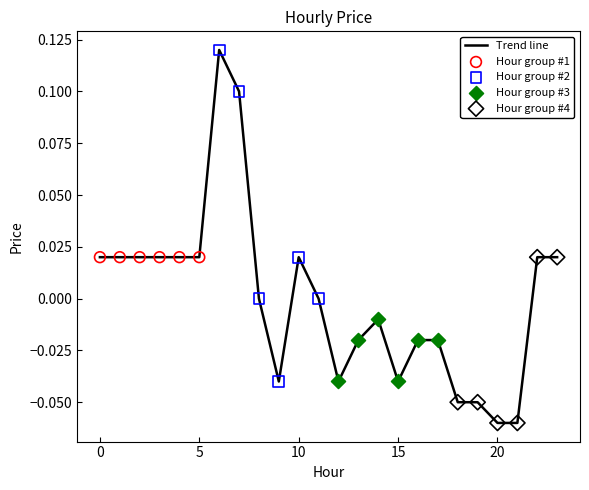

How many lines are shown in the chart?

1